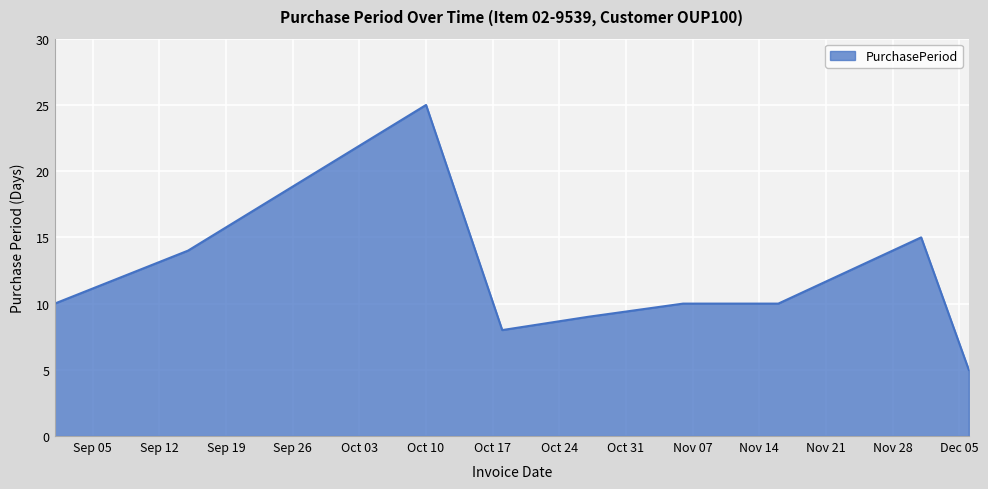

What is the difference between the maximum and minimum values?

20